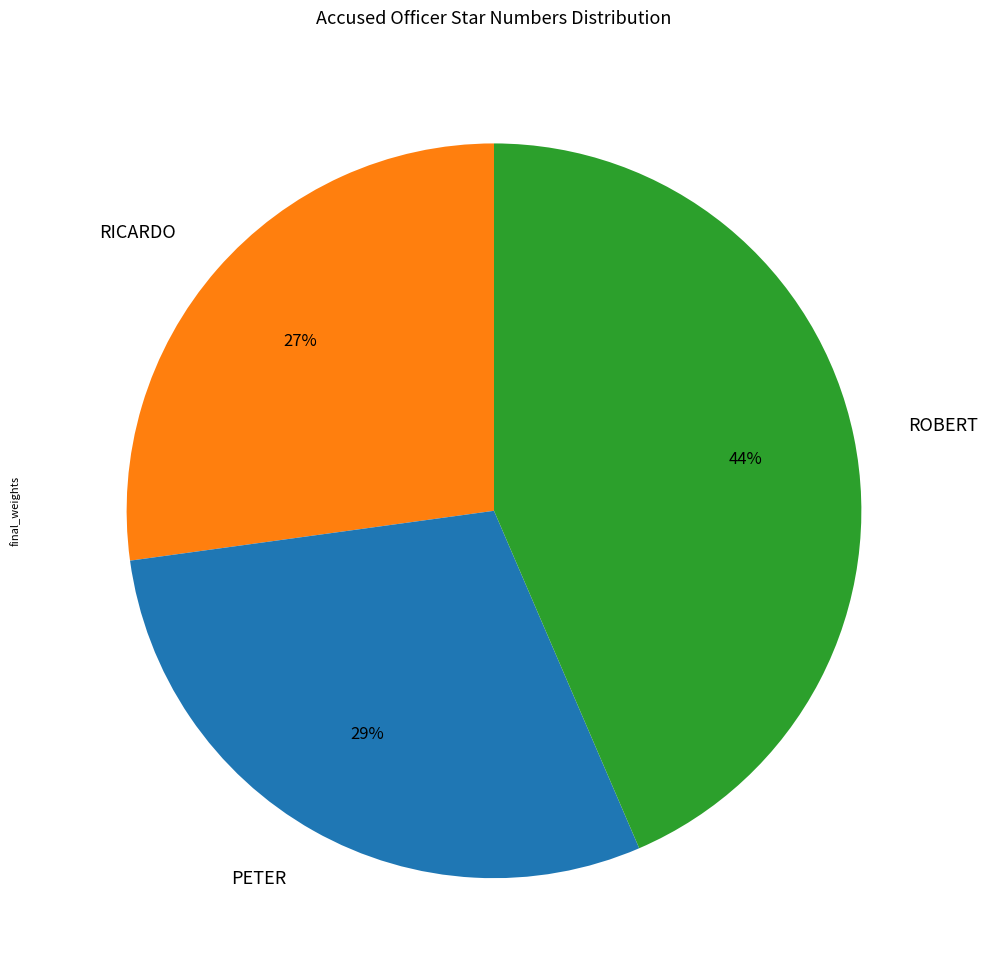

What is the largest slice in the pie chart?

ROBERT